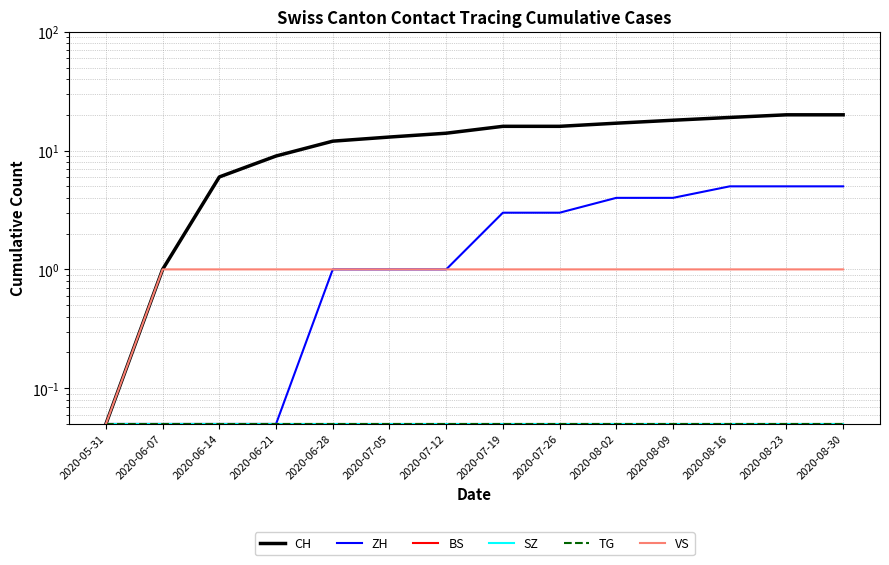

True or false: BS has more than 1 interior local peaks.

False